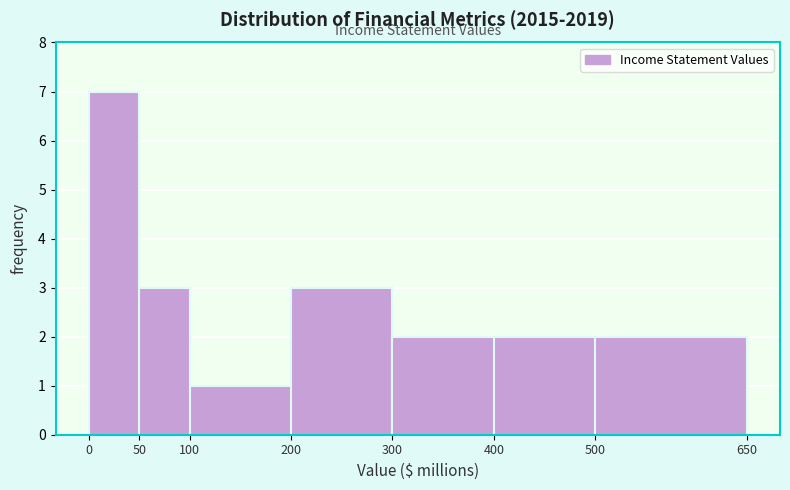

Reading left to right, transcribe this chart: for each bar, give the range it covers on the x-axis and its height. The values are not printed on the chart, so give them approximately, as read against the axis.

0 to 50: 7
50 to 100: 3
100 to 200: 1
200 to 300: 3
300 to 400: 2
400 to 500: 2
500 to 650: 2